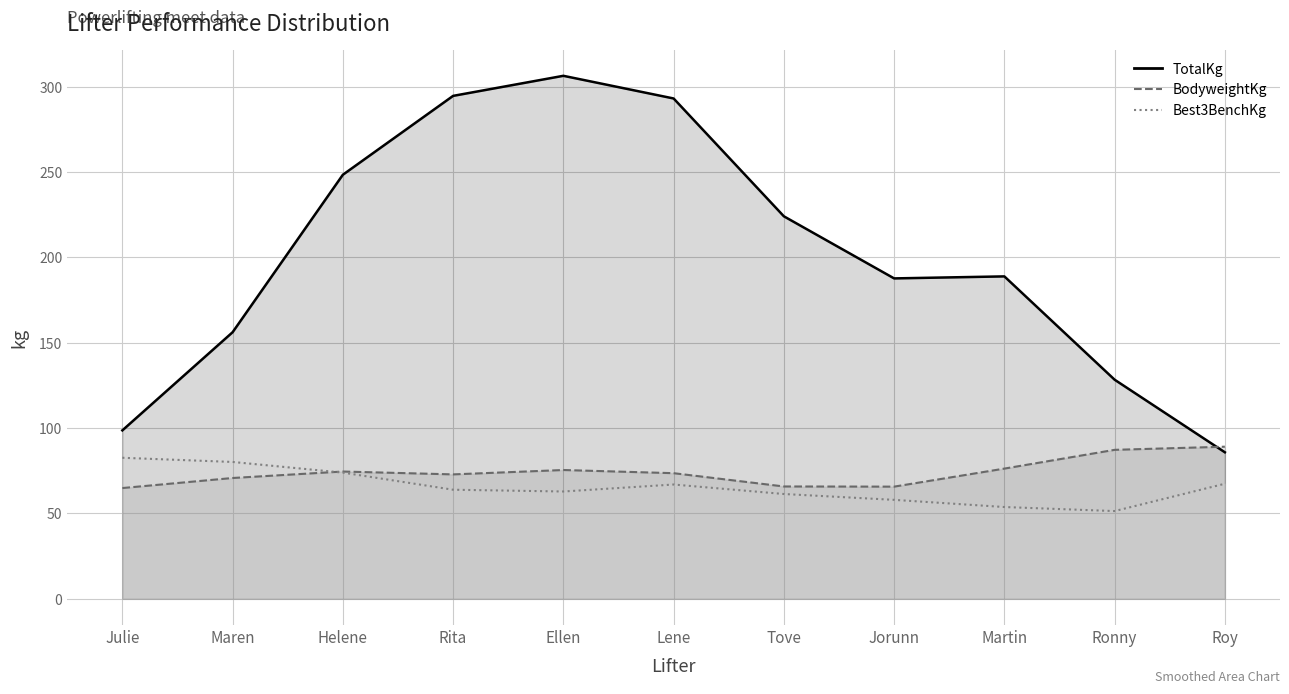

How many lines are shown in the chart?

3